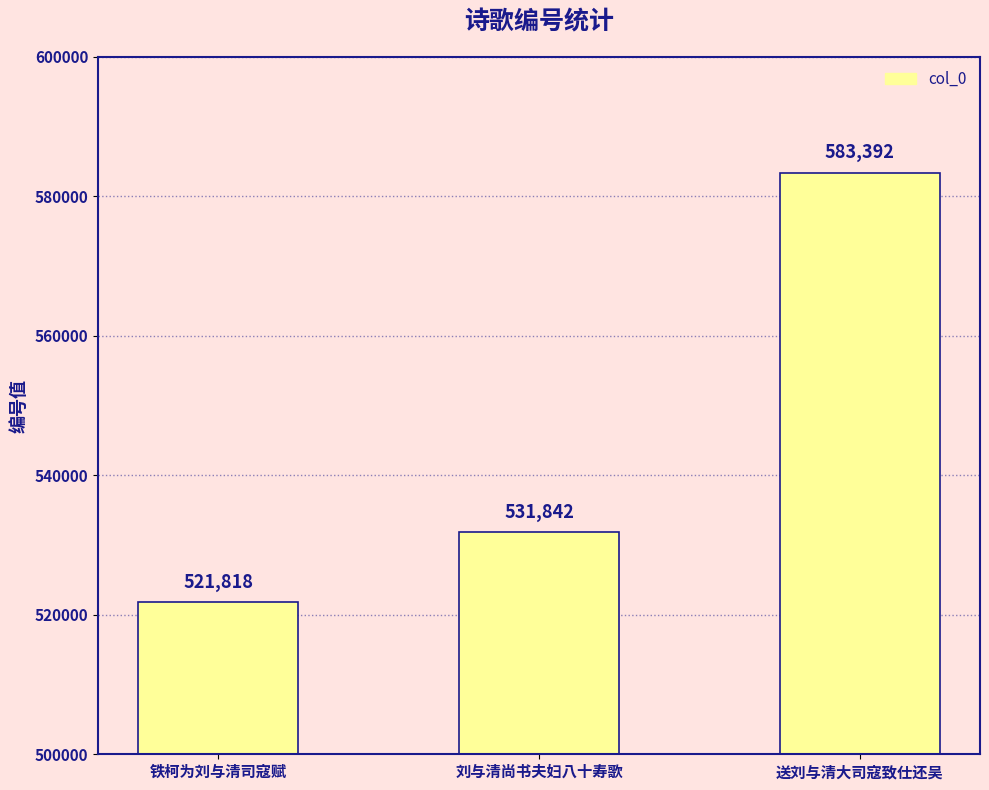

What is the ratio of the value at 送刘与清大司寇致仕还吴 to the value at 铁柯为刘与清司寇赋?

1.1